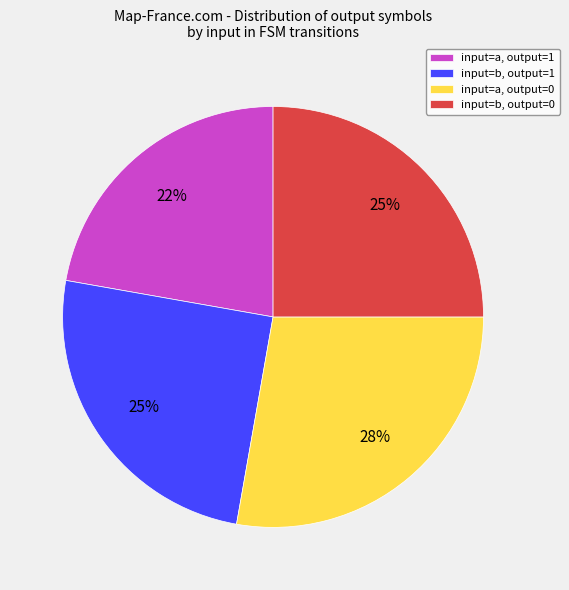

Combined, do input=a, output=0 and input=b, output=0 account for over 50%?

Yes